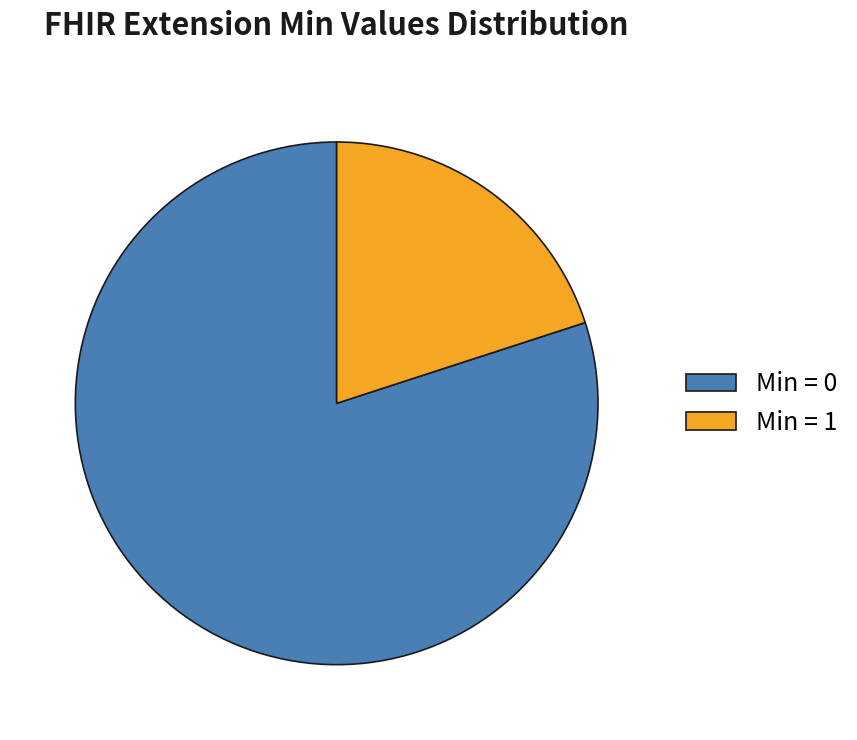

Does Min = 0 represent more than half of the total?

Yes